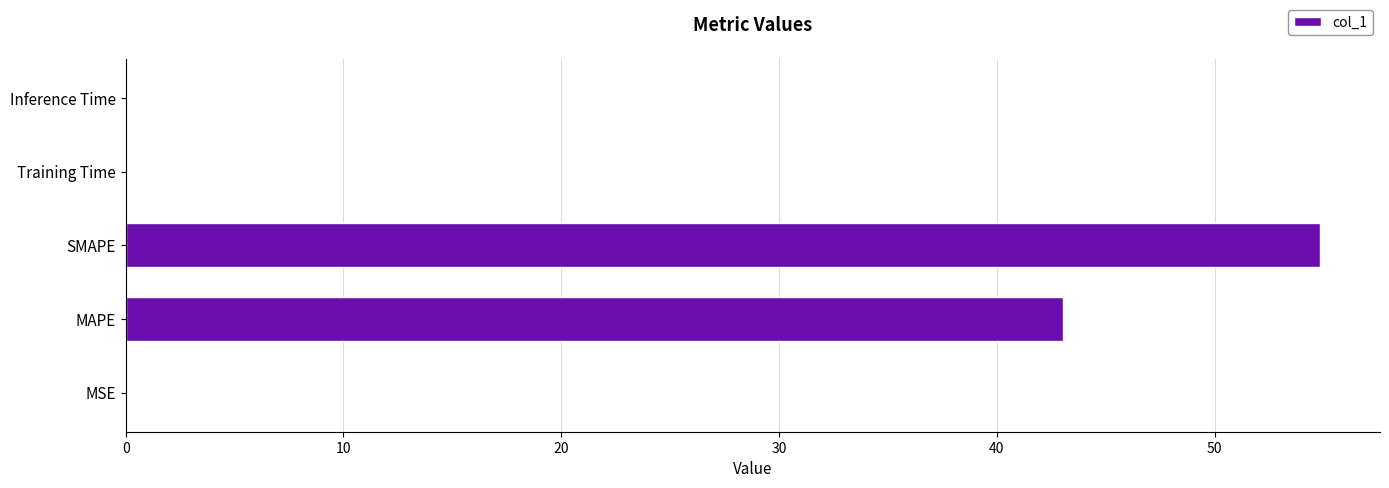

Approximately how many times larger is the value at SMAPE compared to MAPE?

1.3